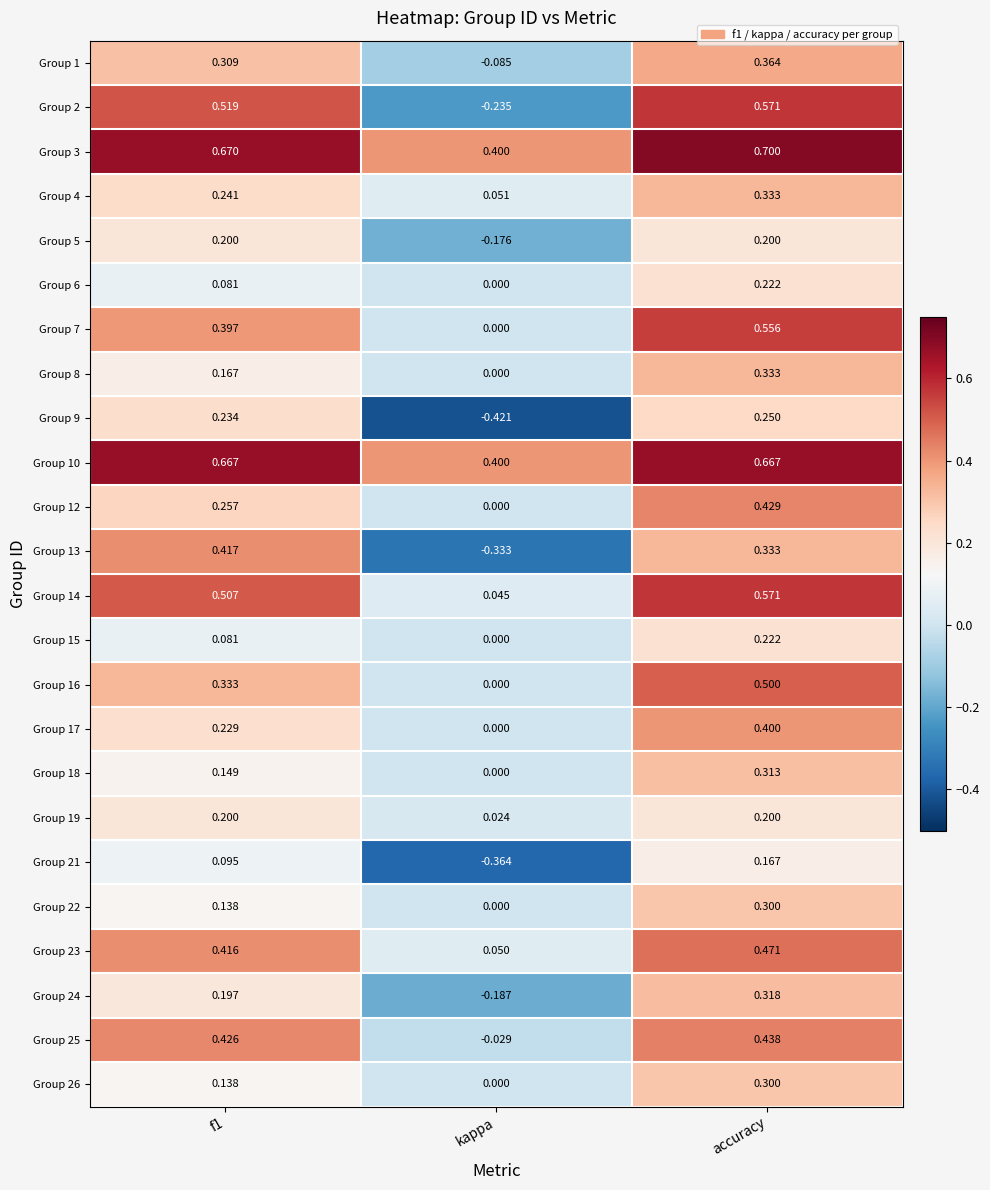

At which category is the sum across all series the highest?

accuracy